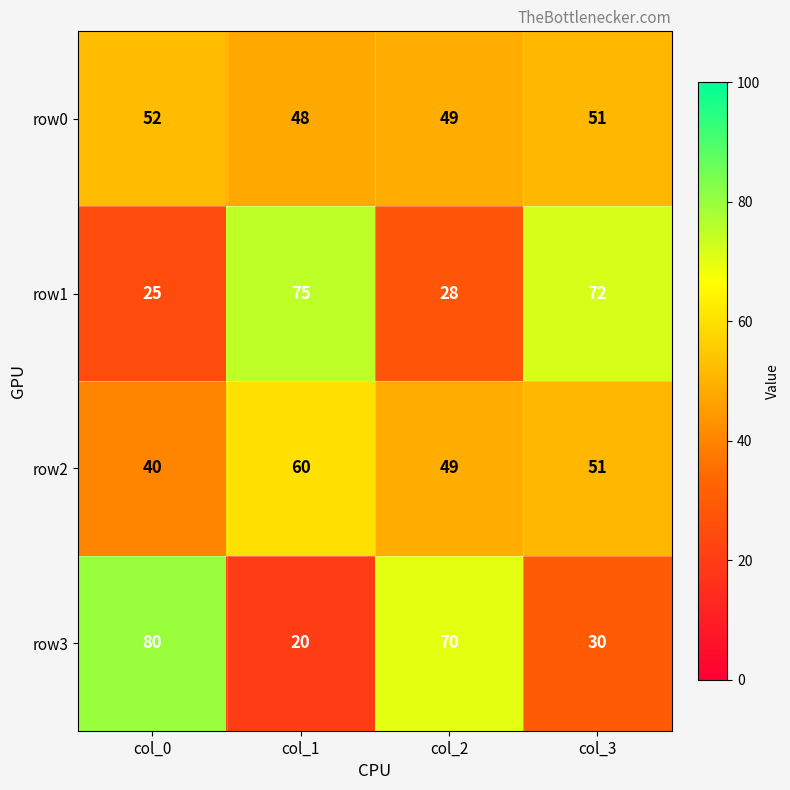

The row1 series shows 75 at col_1. True or false?

True